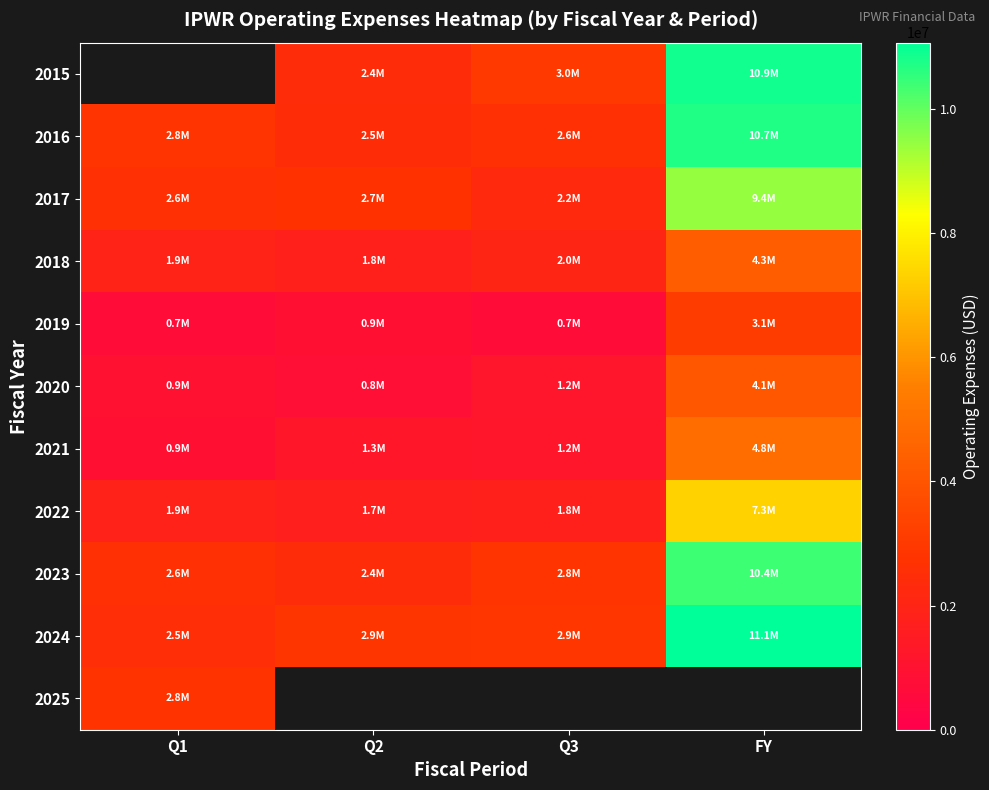

Where does the 2022 series first go above 1900925?

FY